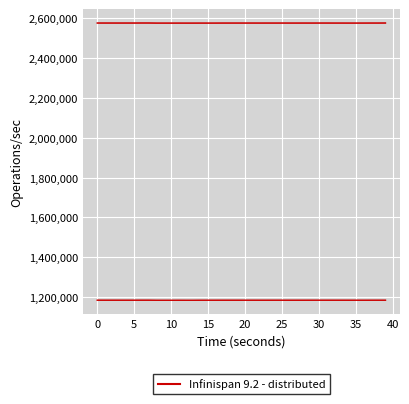

How many interior local valleys (lower than both neighbors) does the data have?

9